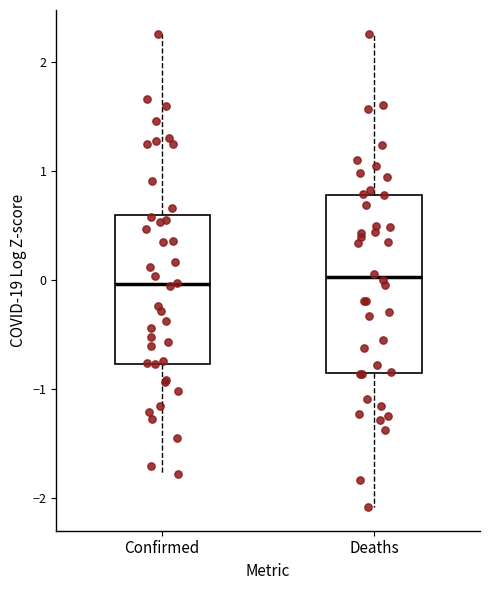

Where does the upper whisker of the box for Deaths end on the y-axis? The values are not printed on the chart, so give them approximately, as read against the axis.

2.3